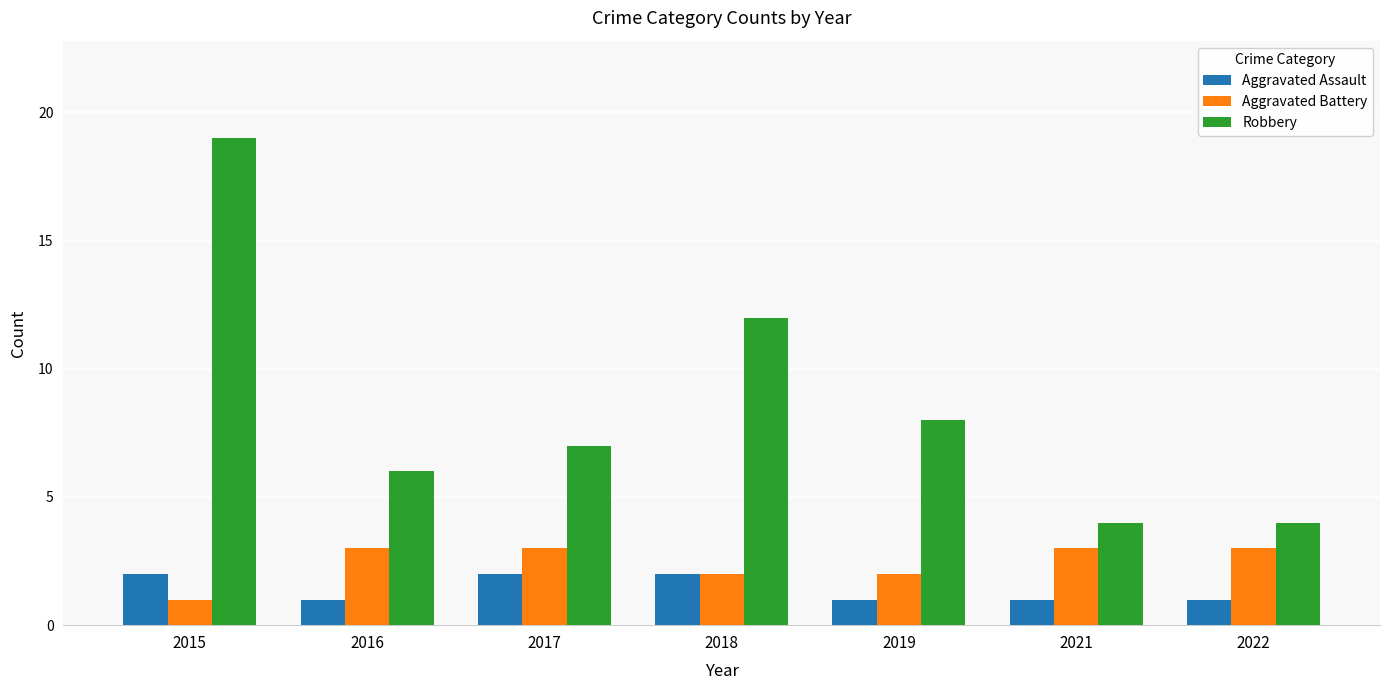

Which series changed the most between 2018 and 2022?

Robbery